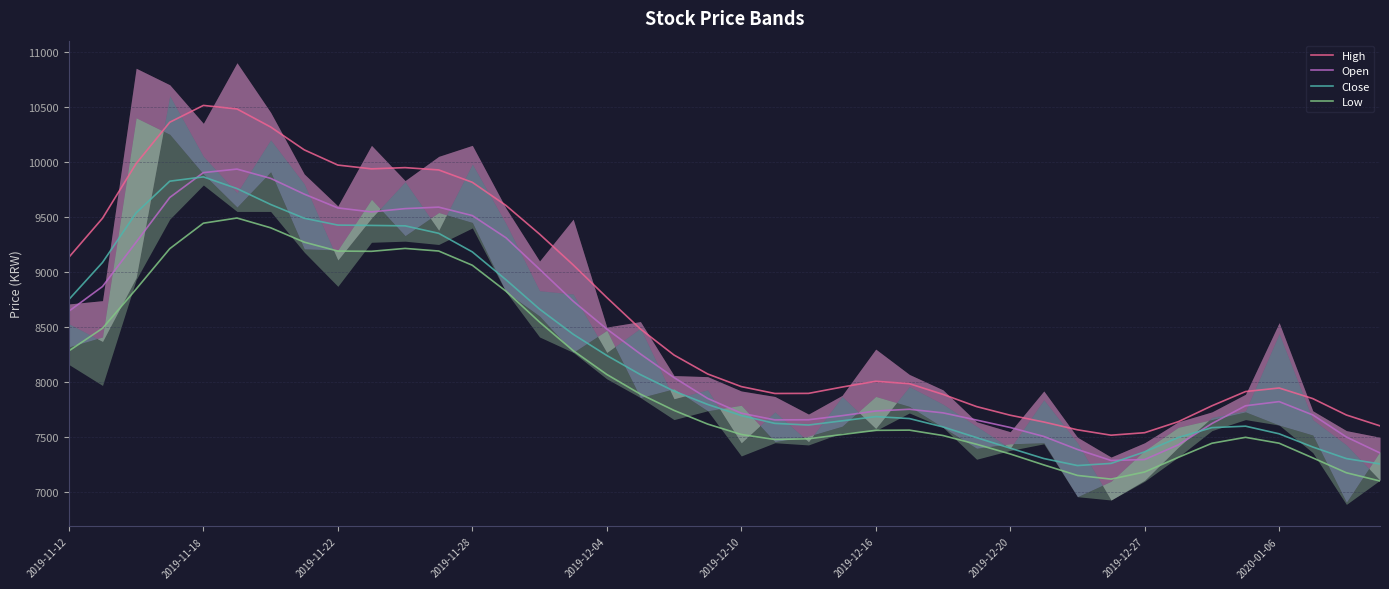

Rank the series by their maximum value, from highest to lowest.

High, Open, Close, Low